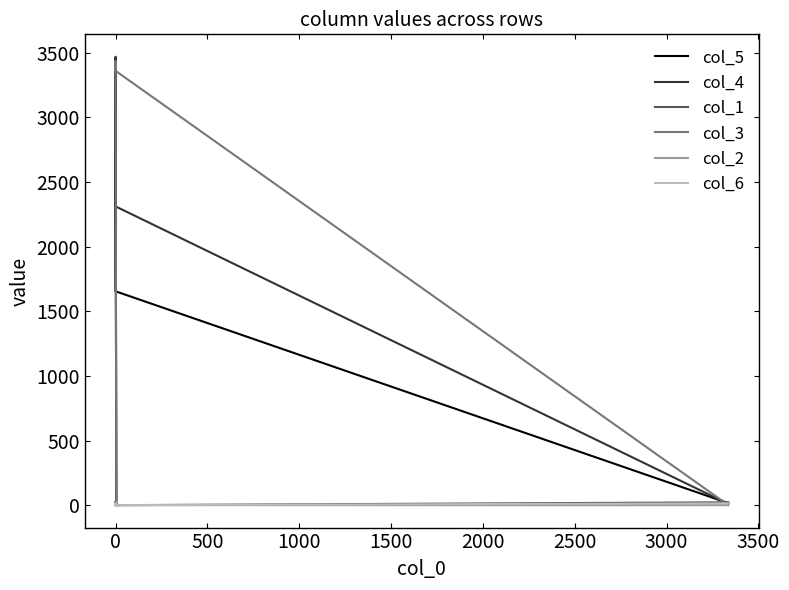

Count the number of categories in the chart.

10